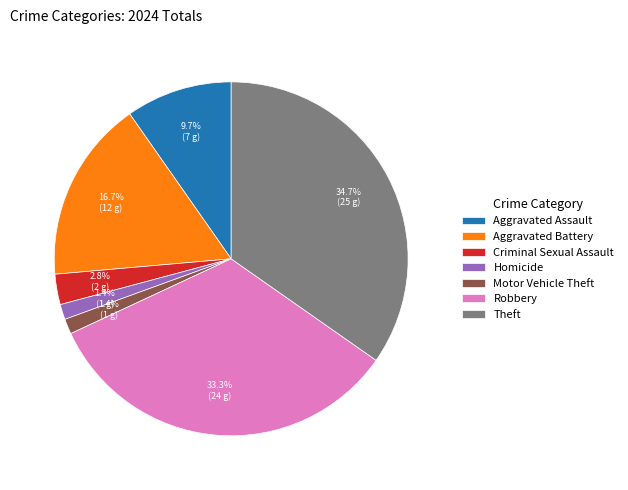

What is the largest slice in the pie chart?

Theft